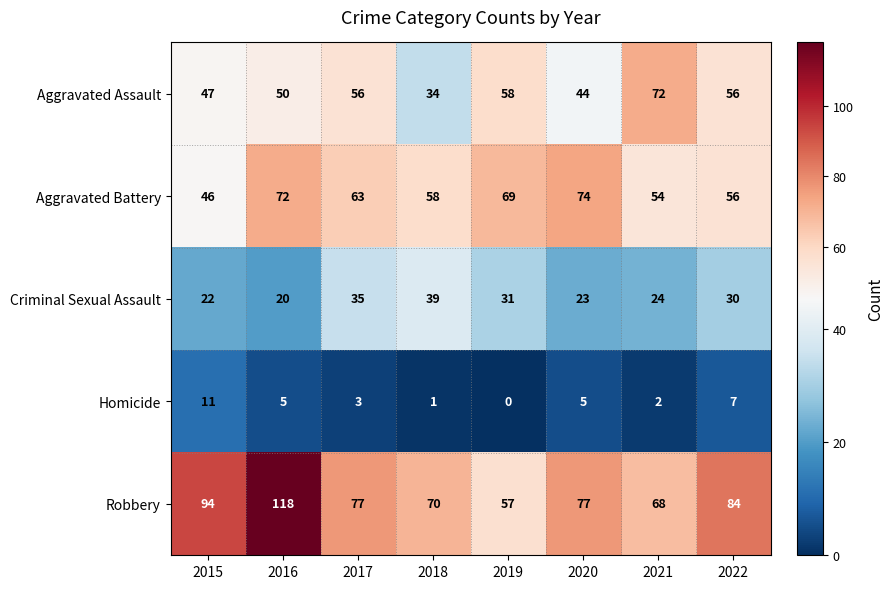

Is it true that Criminal Sexual Assault equals 30 at 2022?

True